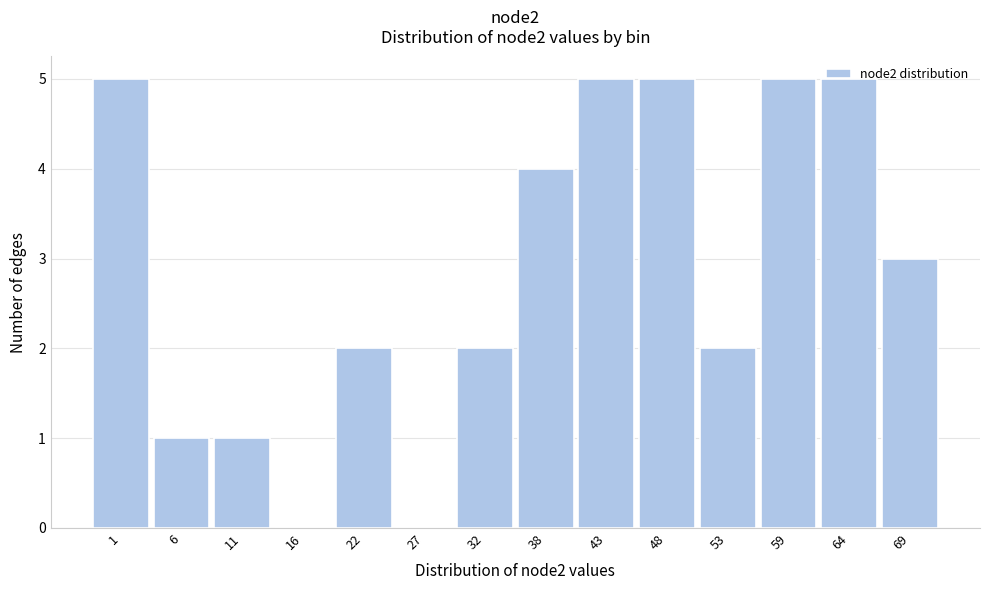

What is the sum of all values?

40